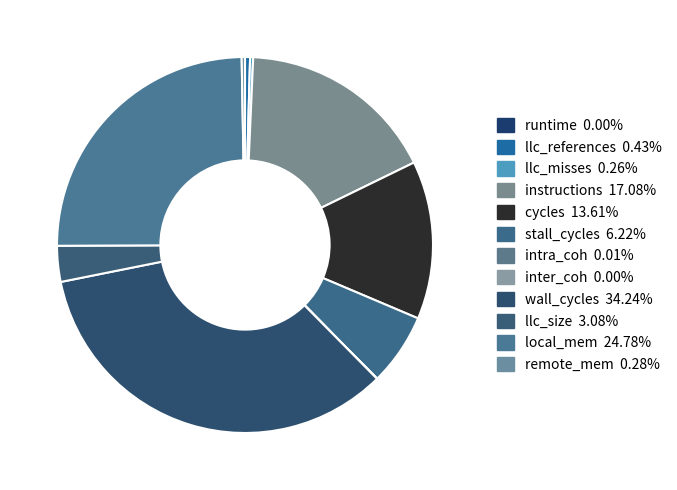

How many slices are in this pie chart?

12